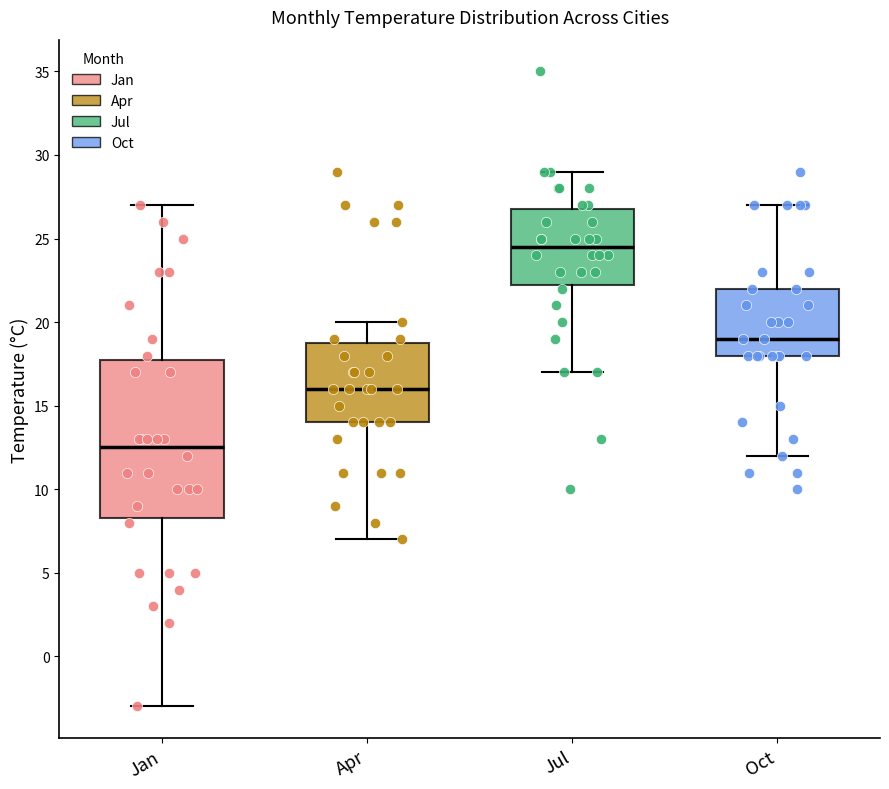

Reading left to right, transcribe this box plot: for each box, give where its median line is, the range the box spans, and where its two whiskers end, as read against the y-axis. The values are not printed on the chart, so give them approximately, as read against the axis.

Jan: median 12.5, box 8.5 to 18.0, whiskers -3.0 to 27.0
Apr: median 16.0, box 14.0 to 19.0, whiskers 7.0 to 20.0
Jul: median 24.5, box 22.5 to 27.0, whiskers 17.0 to 29.0
Oct: median 19.0, box 18.0 to 22.0, whiskers 12.0 to 27.0